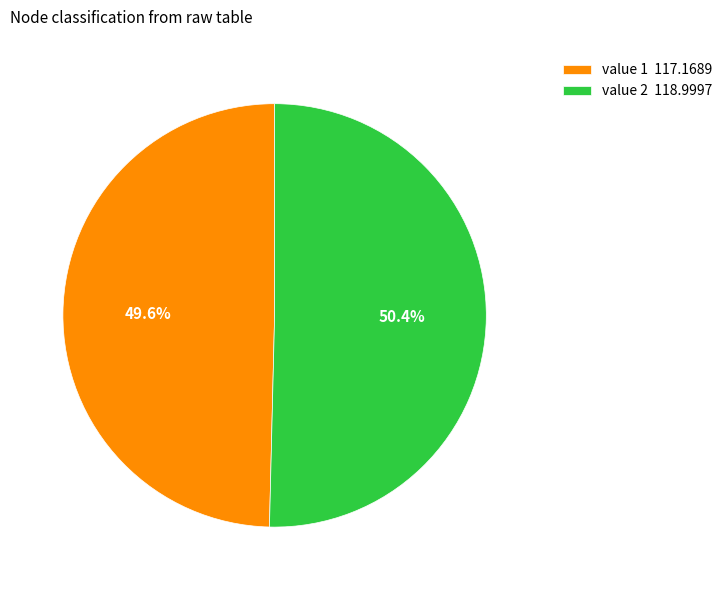

Which category has the smallest portion of the pie?

value 1 117.1689